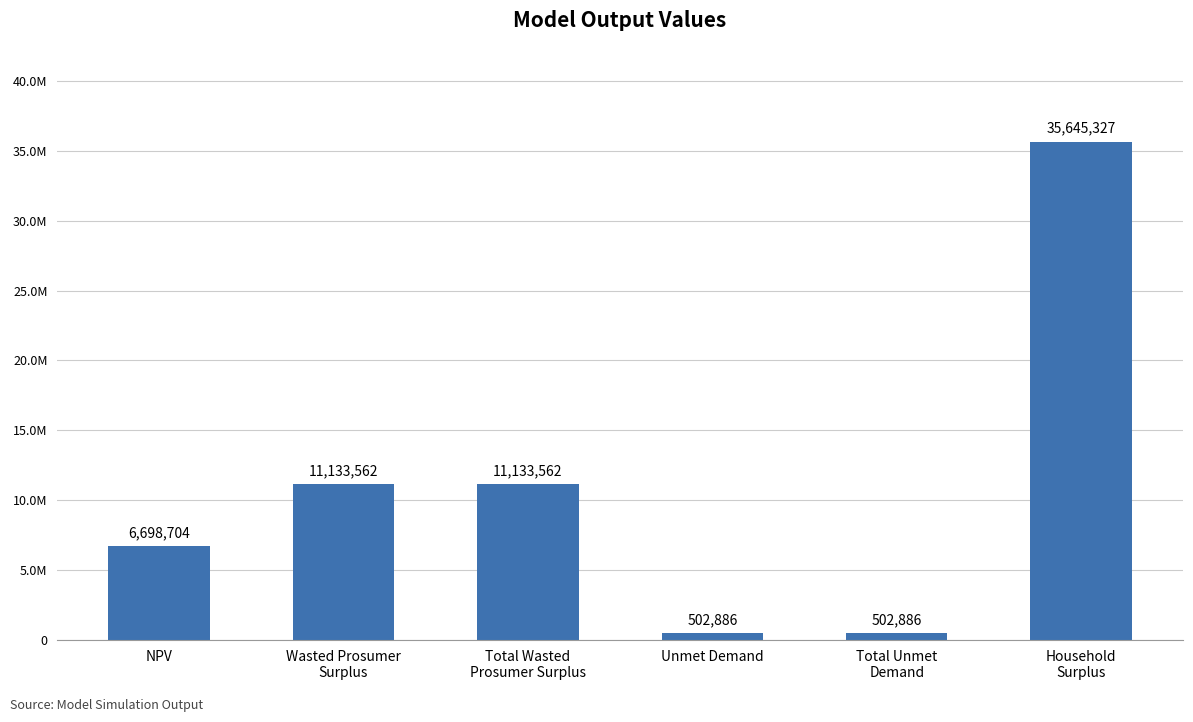

Does the chart contain any negative values?

No